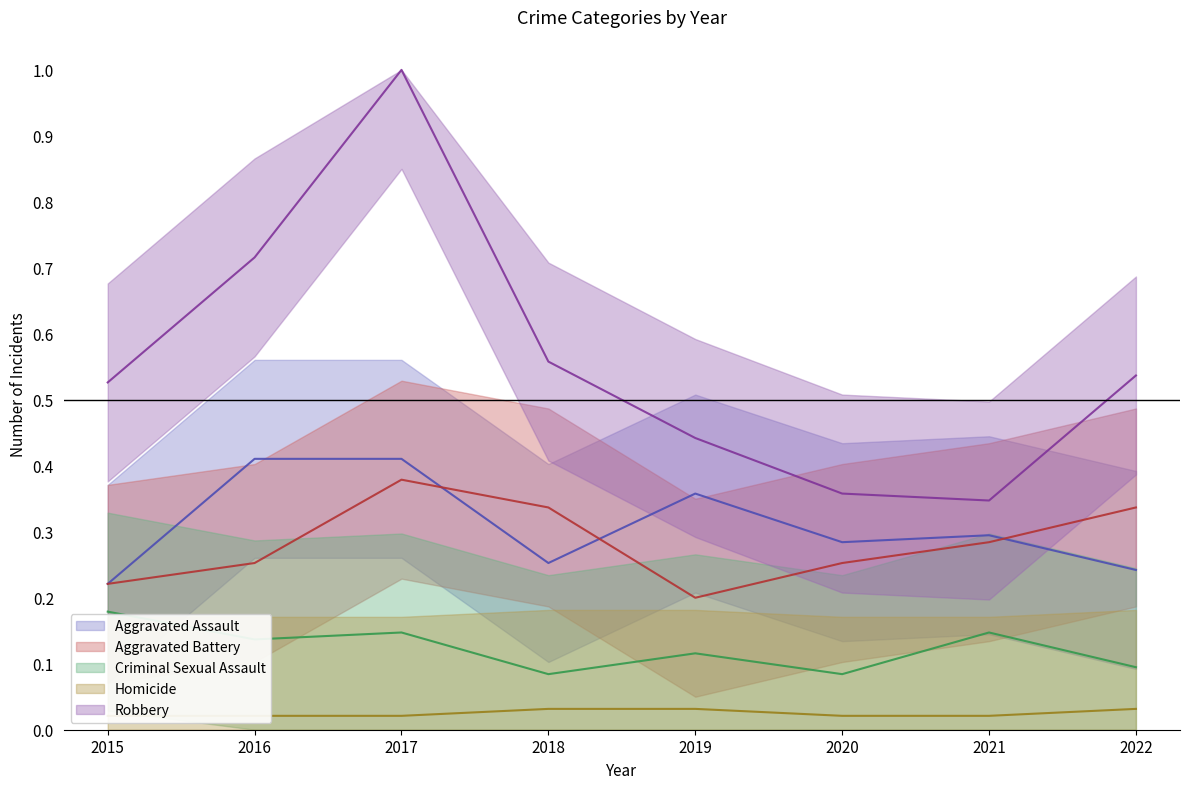

Is it true that Aggravated Assault equals 0.1 at 2020?

False